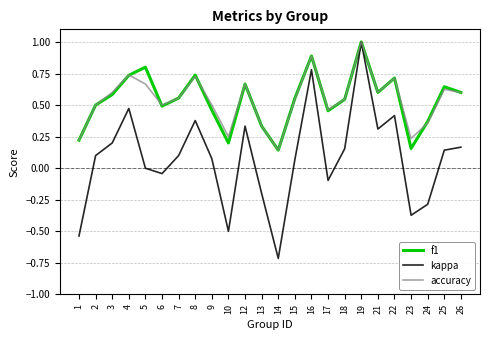

What is the smallest value displayed?

-0.7